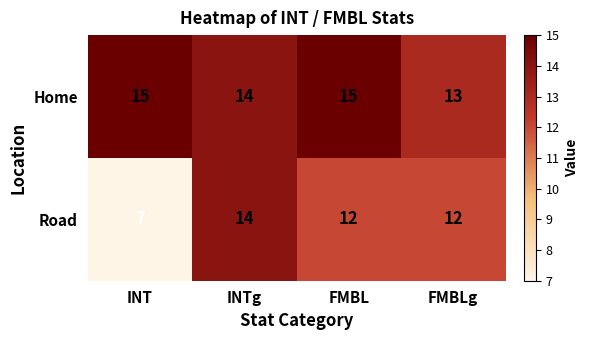

What is the greatest value displayed?

15